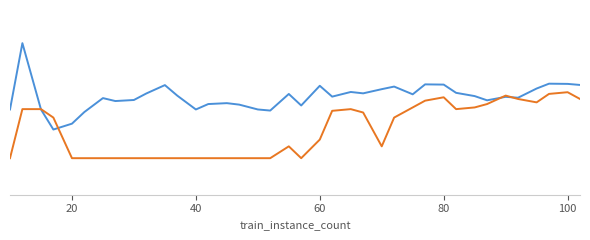

Does the chart display data point markers on the line(s)?

No